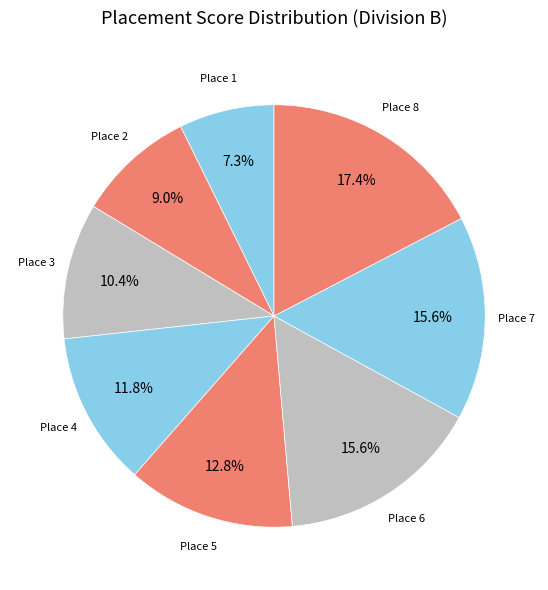

How many segments does this pie chart have?

8